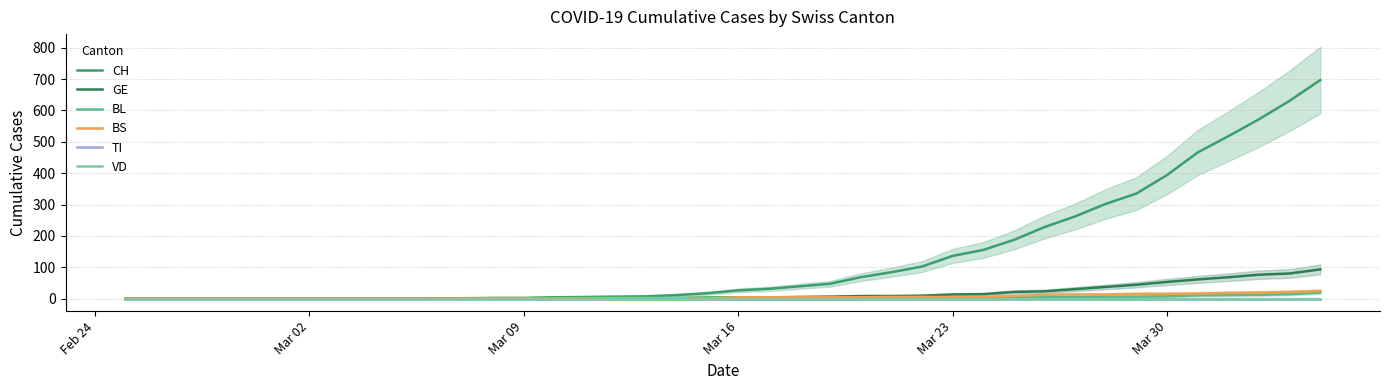

What is the value of the CH point at the 34th from the left?

335